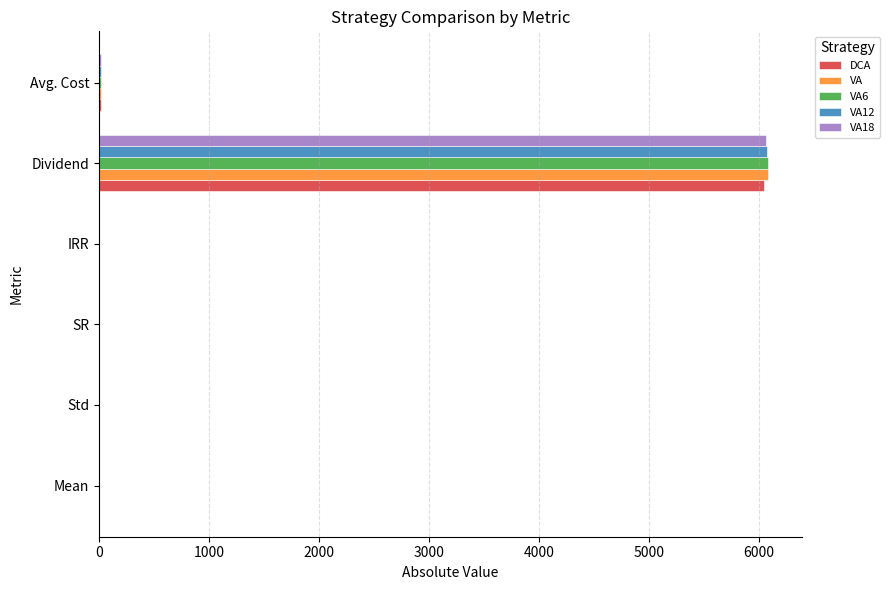

At which category is the sum across all series the highest?

Dividend